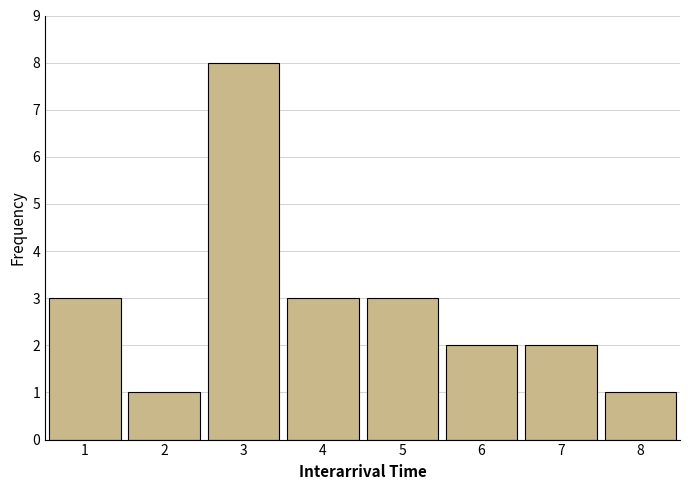

Reading left to right, transcribe this chart: for each bar, give the range it covers on the x-axis and its height. The values are not printed on the chart, so give them approximately, as read against the axis.

0.5 to 1.5: 3
1.5 to 2.5: 1
2.5 to 3.5: 8
3.5 to 4.5: 3
4.5 to 5.5: 3
5.5 to 6.5: 2
6.5 to 7.5: 2
7.5 to 8.5: 1